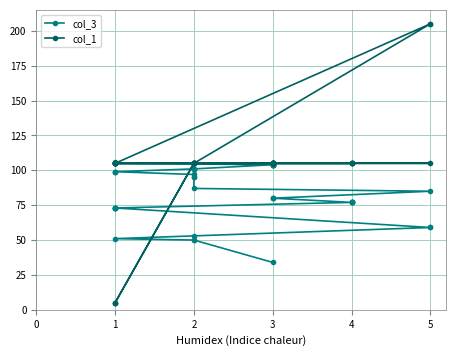

True or false: col_1 has a value of 51.0 at 2.

False